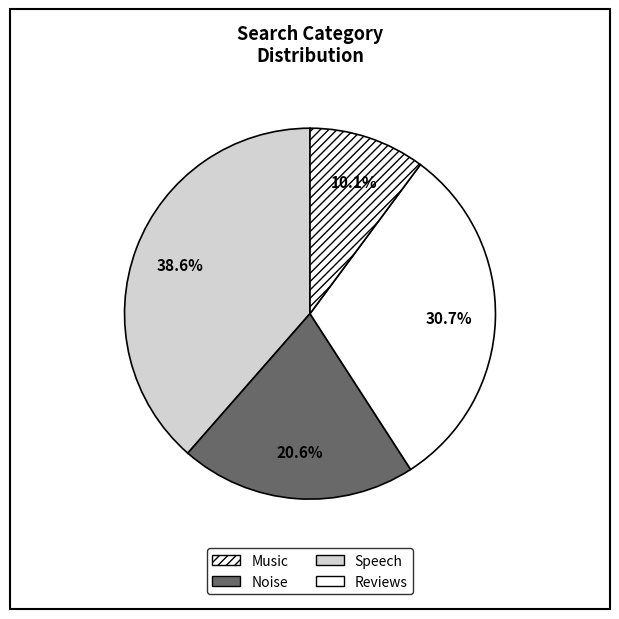

To the nearest percent, what is the average slice percentage?

25%